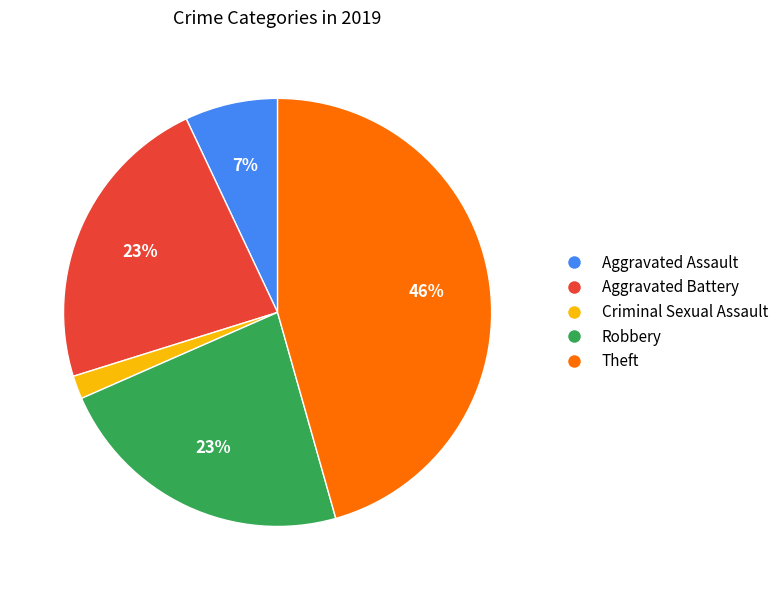

The Robbery slice represents 23% of the pie. True or false?

True